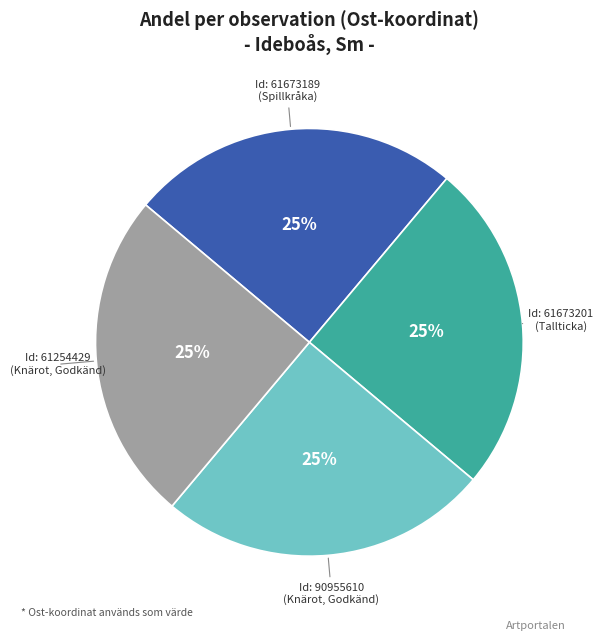

What is the ratio of the value at Id: 61673201 (Tallticka) to the value at Id: 61673189 (Spillkråka)?

1.0